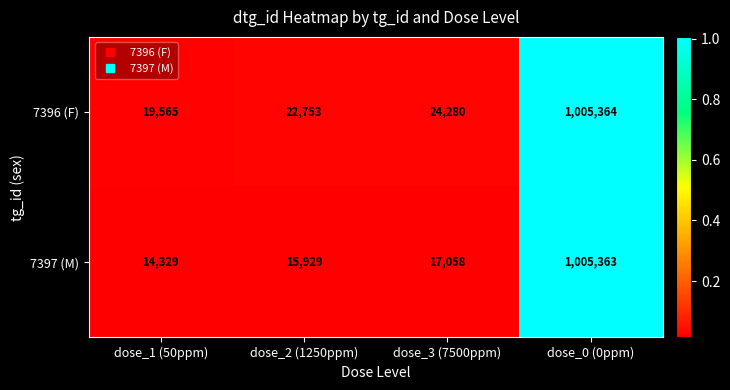

The 7396 (F) series shows 10622 at dose_3 (7500ppm). True or false?

False